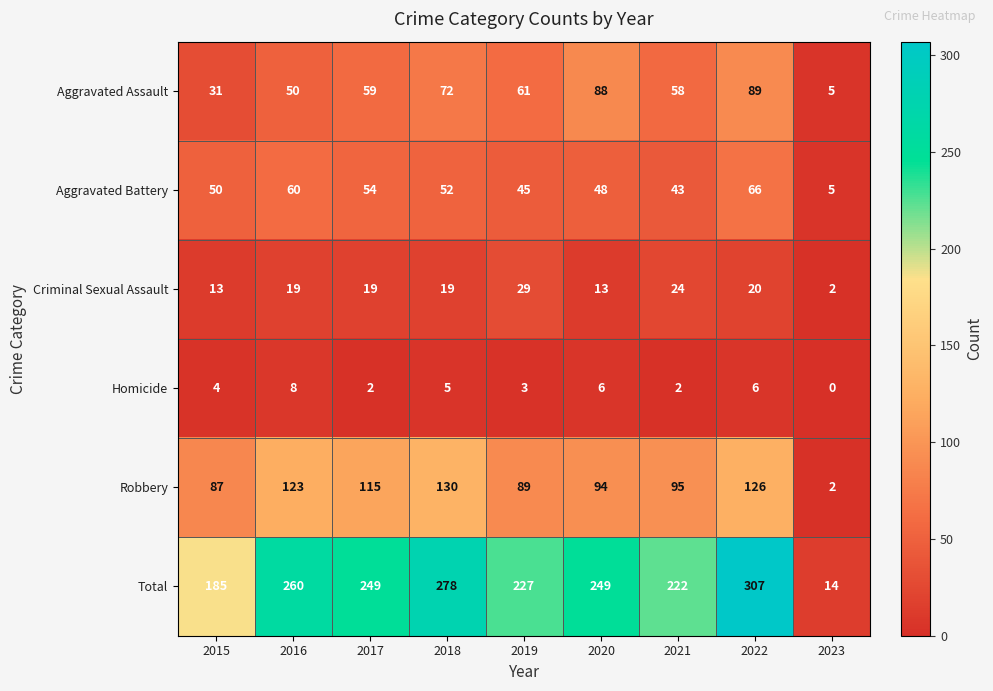

Is it true that Aggravated Battery equals 54 at 2017?

True